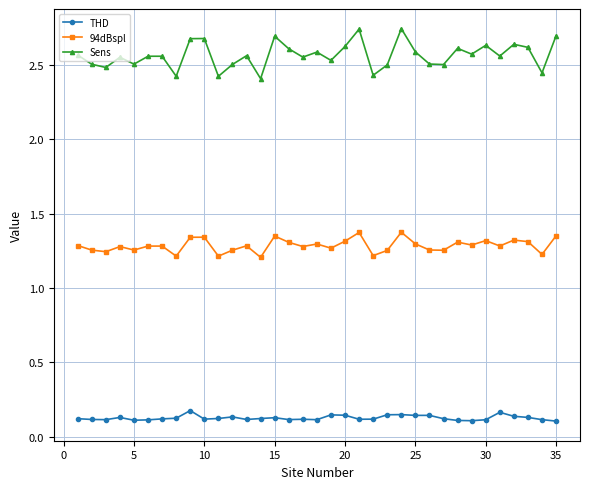

Does the chart display data point markers on the line(s)?

Yes